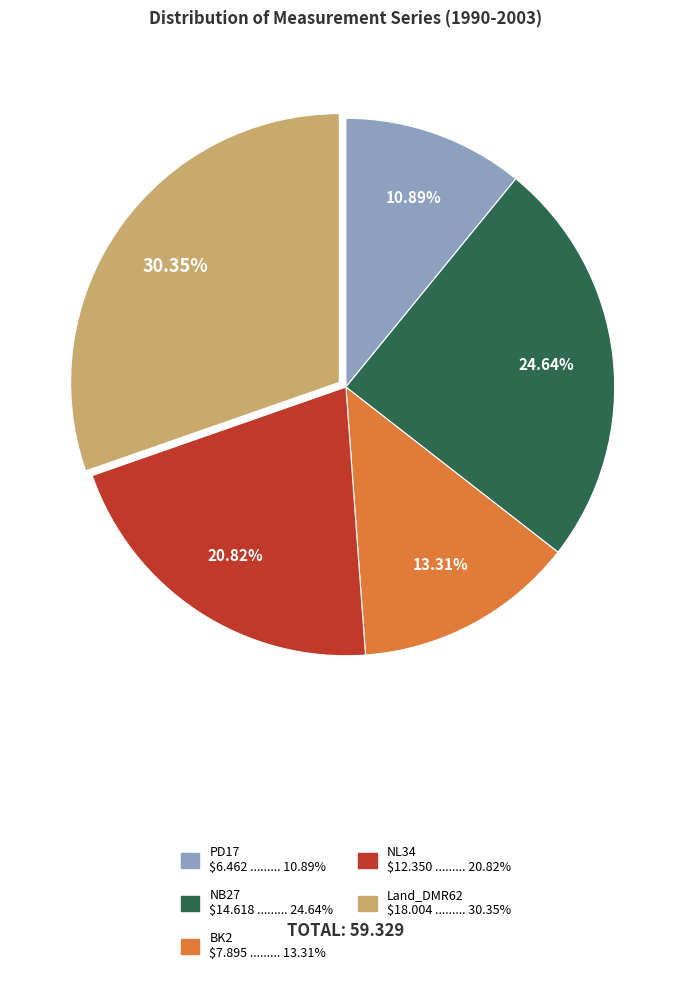

How many segments does this pie chart have?

5